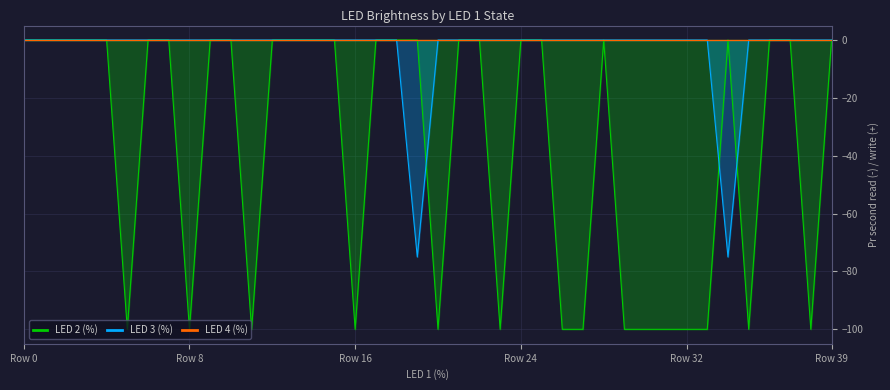

How many lines are shown in the chart?

3